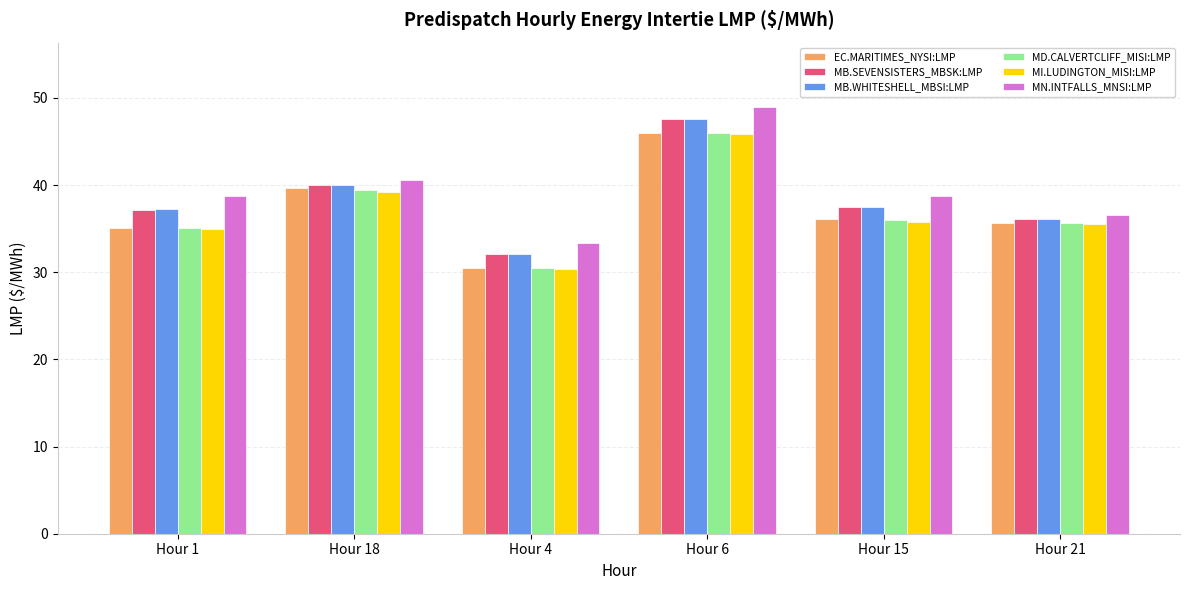

How many bars are there in total?

36